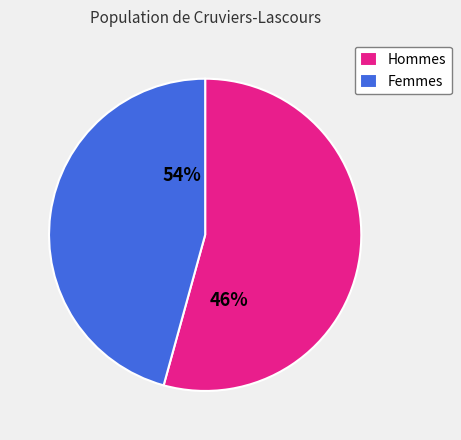

Is there any slice that represents more than half of the pie?

Yes